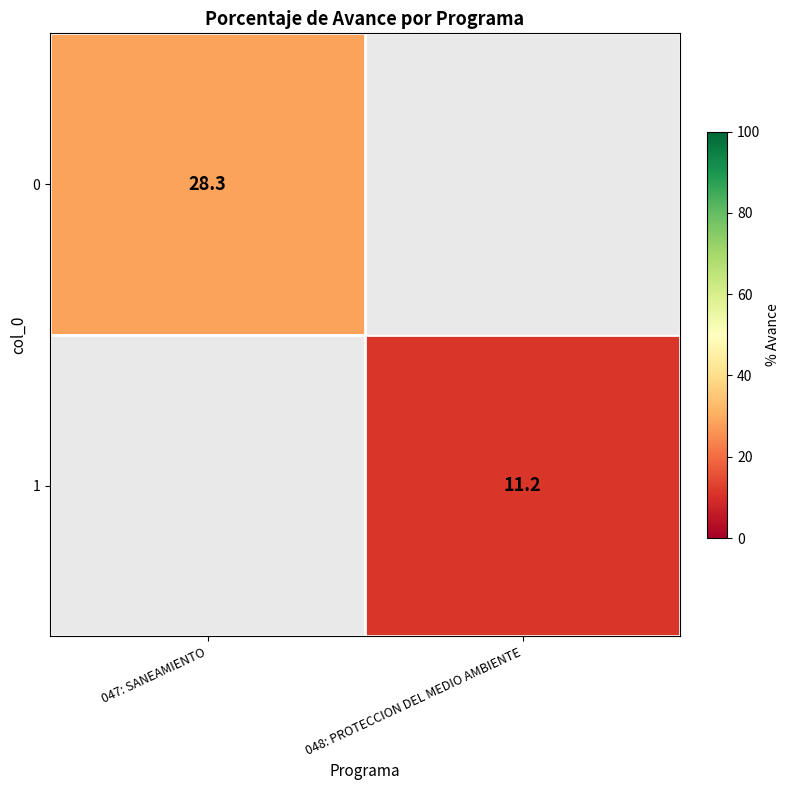

The 1 series shows 11.2 at 048: PROTECCION DEL MEDIO AMBIENTE. True or false?

True